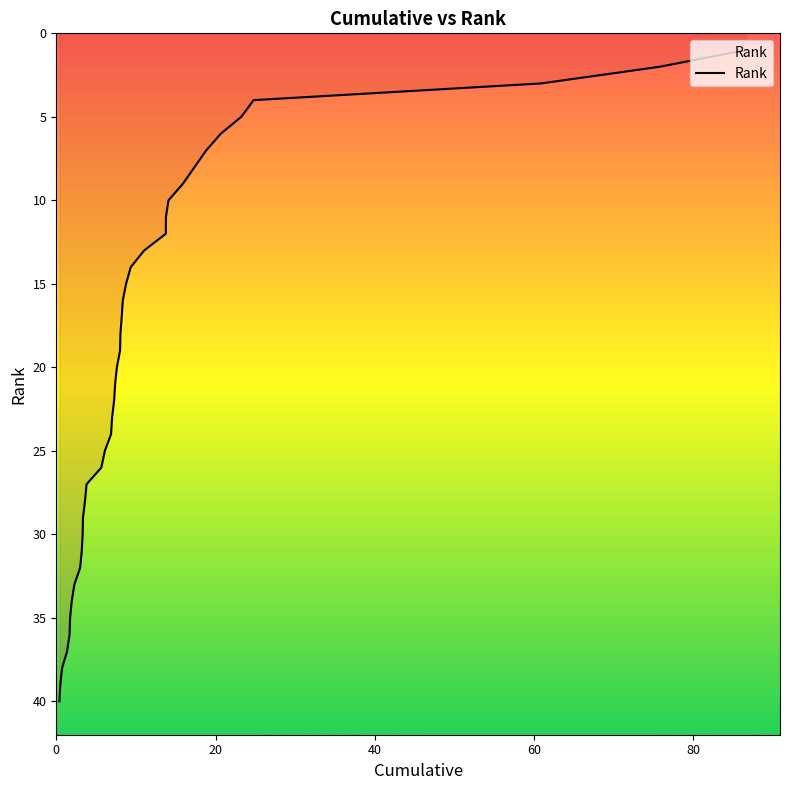

True or false: there are more than 0 points higher than both neighbors.

False